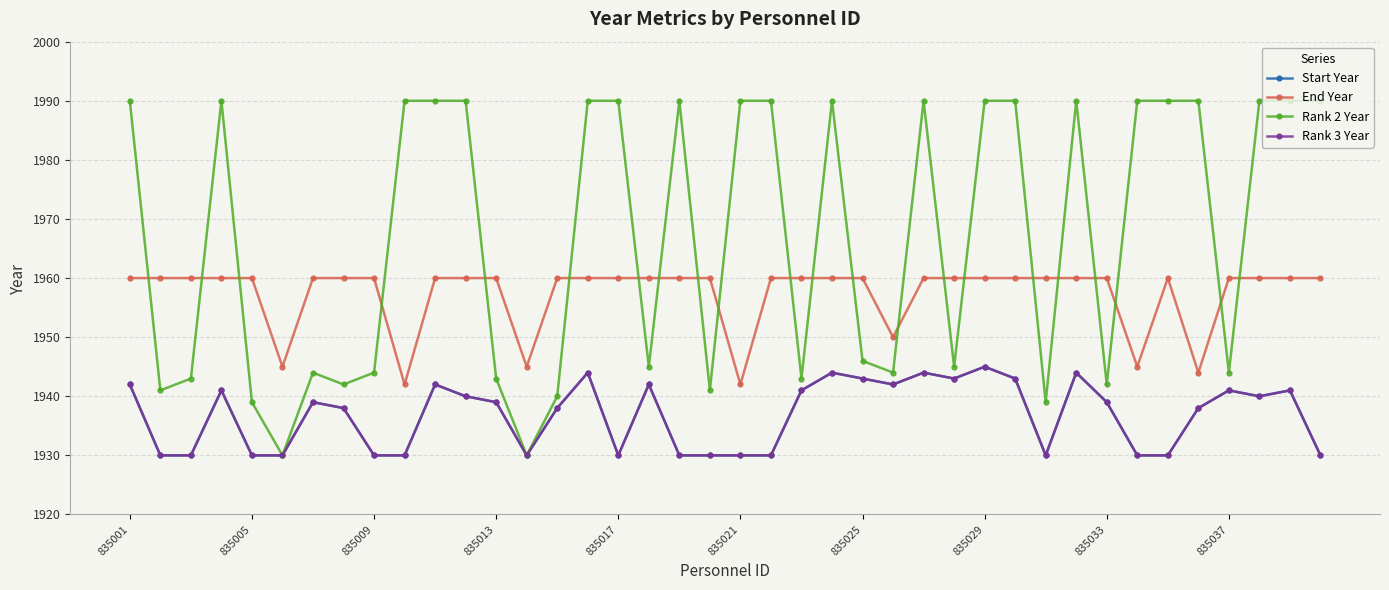

Reading right to left, what are all the values shown in this chart?

Start Year: 1930	1941	1940	1941	1938	1930	1930	1939	1944	1930	1943	1945	1943	1944	1942	1943	1944	1941	1930	1930	1930	1930	1942	1930	1944	1938	1930	1939	1940	1942	1930	1930	1938	1939	1930	1930	1941	1930	1930	1942
End Year: 1960	1960	1960	1960	1944	1960	1945	1960	1960	1960	1960	1960	1960	1960	1950	1960	1960	1960	1960	1942	1960	1960	1960	1960	1960	1960	1945	1960	1960	1960	1942	1960	1960	1960	1945	1960	1960	1960	1960	1960
Rank 2 Year: 1990	1990	1990	1944	1990	1990	1990	1942	1990	1939	1990	1990	1945	1990	1944	1946	1990	1943	1990	1990	1941	1990	1945	1990	1990	1940	1930	1943	1990	1990	1990	1944	1942	1944	1930	1939	1990	1943	1941	1990
Rank 3 Year: 1930	1941	1940	1941	1938	1930	1930	1939	1944	1930	1943	1945	1943	1944	1942	1943	1944	1941	1930	1930	1930	1930	1942	1930	1944	1938	1930	1939	1940	1942	1930	1930	1938	1939	1930	1930	1941	1930	1930	1942